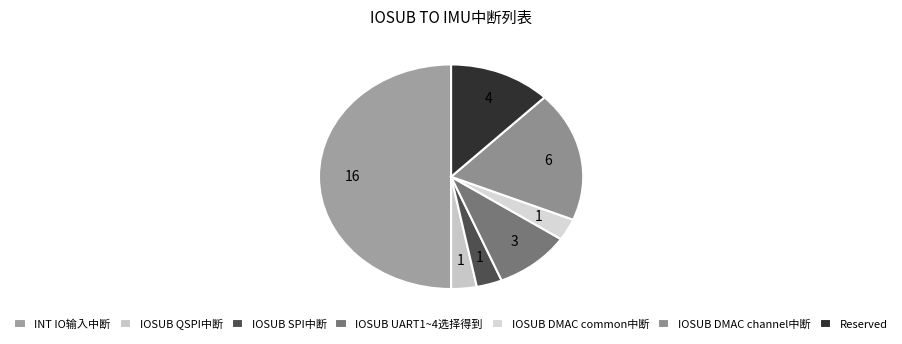

What is the change in value from INT IO输入中断 to IOSUB DMAC common中断?

-15